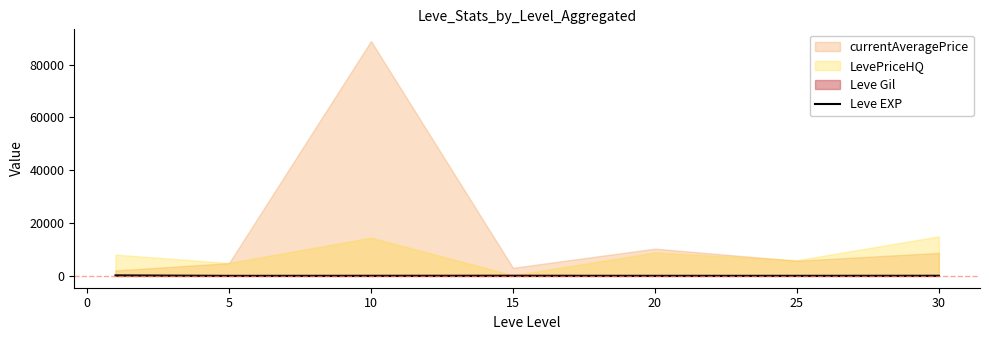

The value at 30 is 19.4. True or false?

False